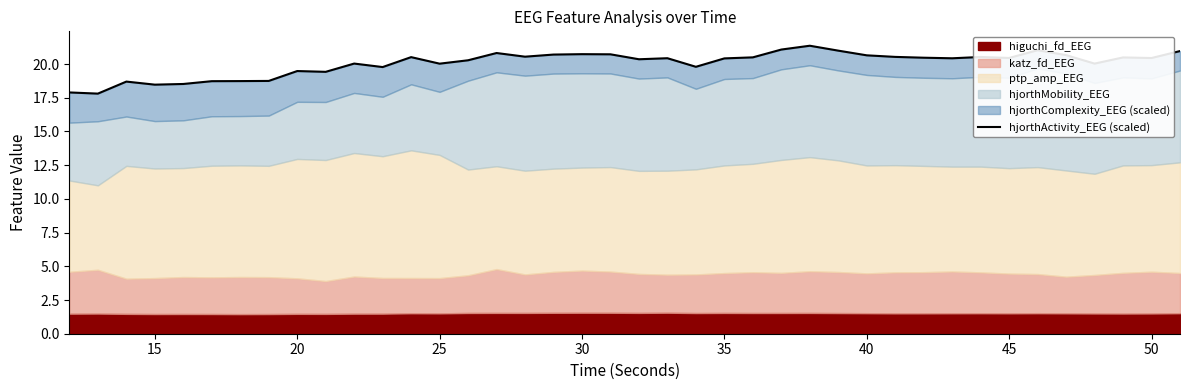

How many values are below 20?

12